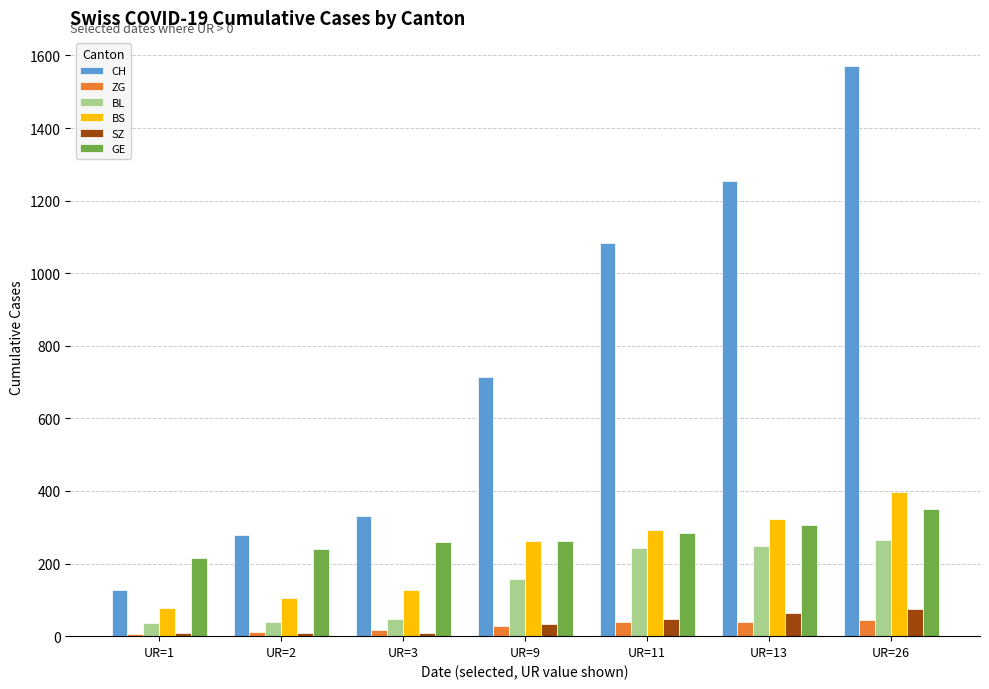

Is the value of BL at UR=2 greater than the value of CH at UR=26?

No